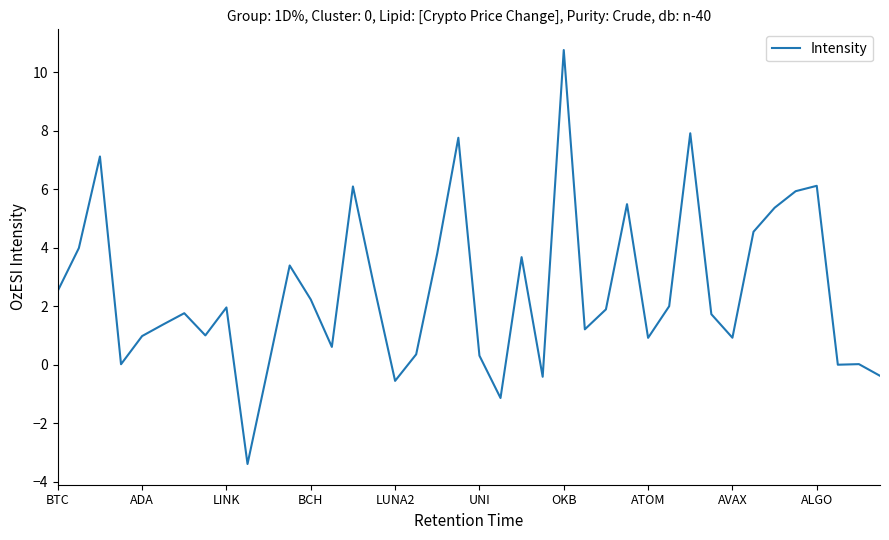

What is the smallest value displayed?

-3.4